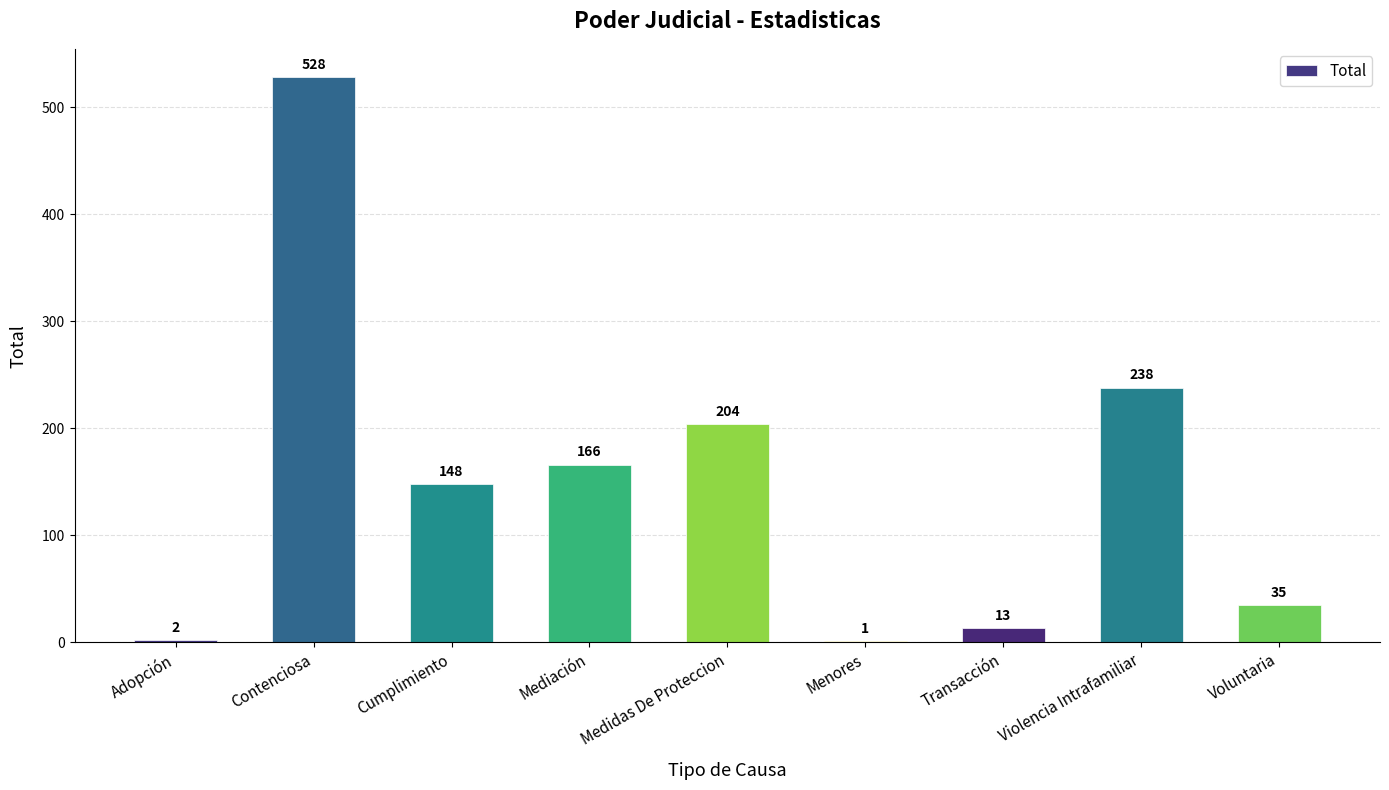

At which label does the data first exceed 148?

Contenciosa